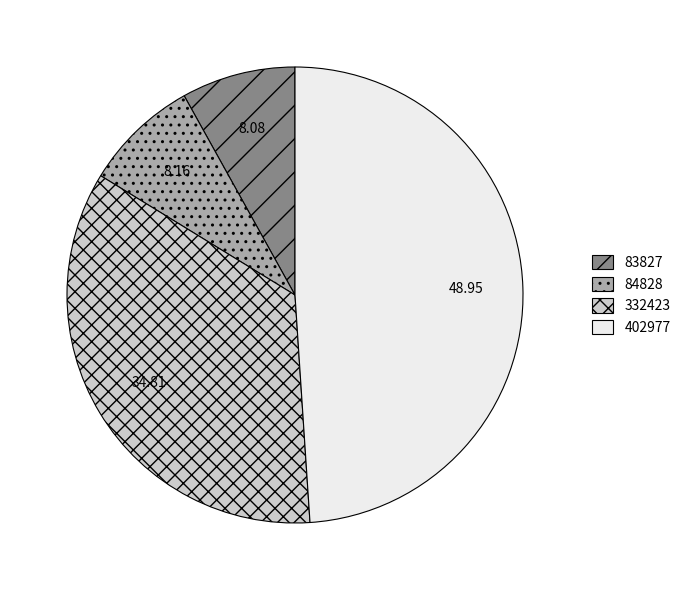

Does any single category account for the majority?

No